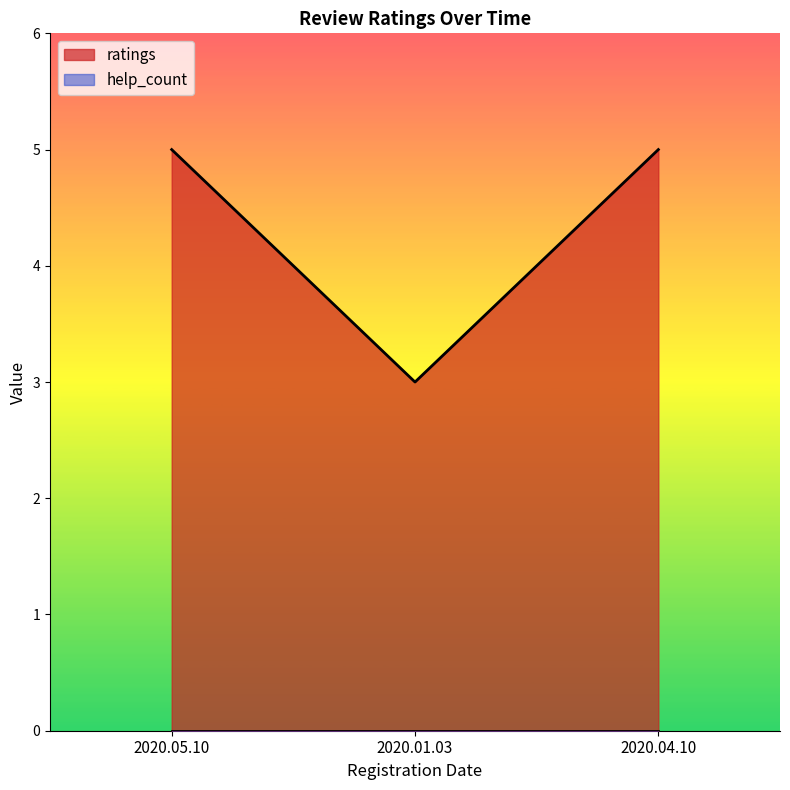

Reading right to left, extract all data points from this chart.

ratings: 2020.05.10=5	2020.04.10=5	2020.01.03=3
help_count: 2020.05.10=0	2020.04.10=0	2020.01.03=0